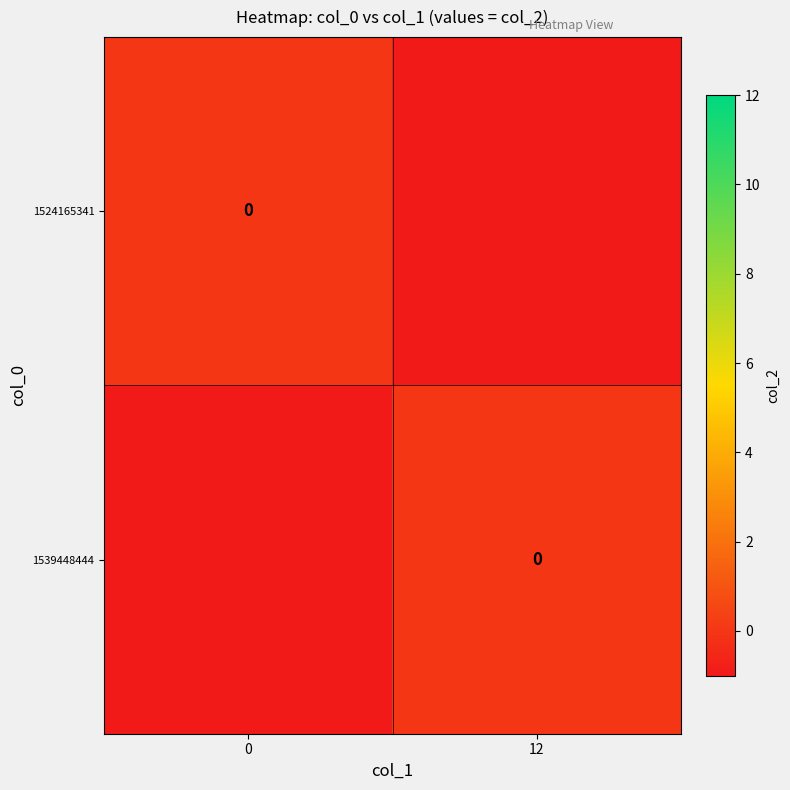

Which category has the lowest value across all series?

12